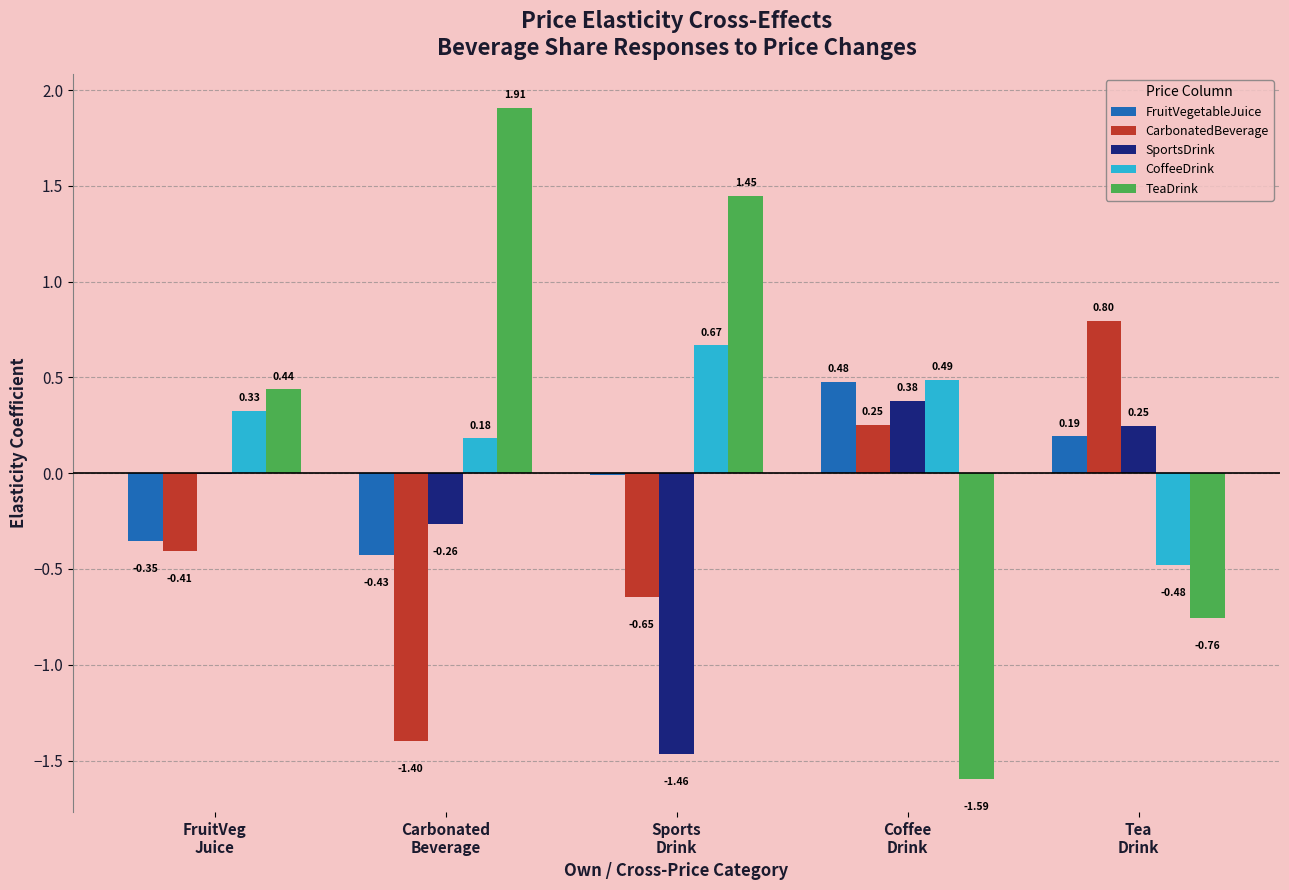

Which series has the largest total across all categories?

TeaDrink